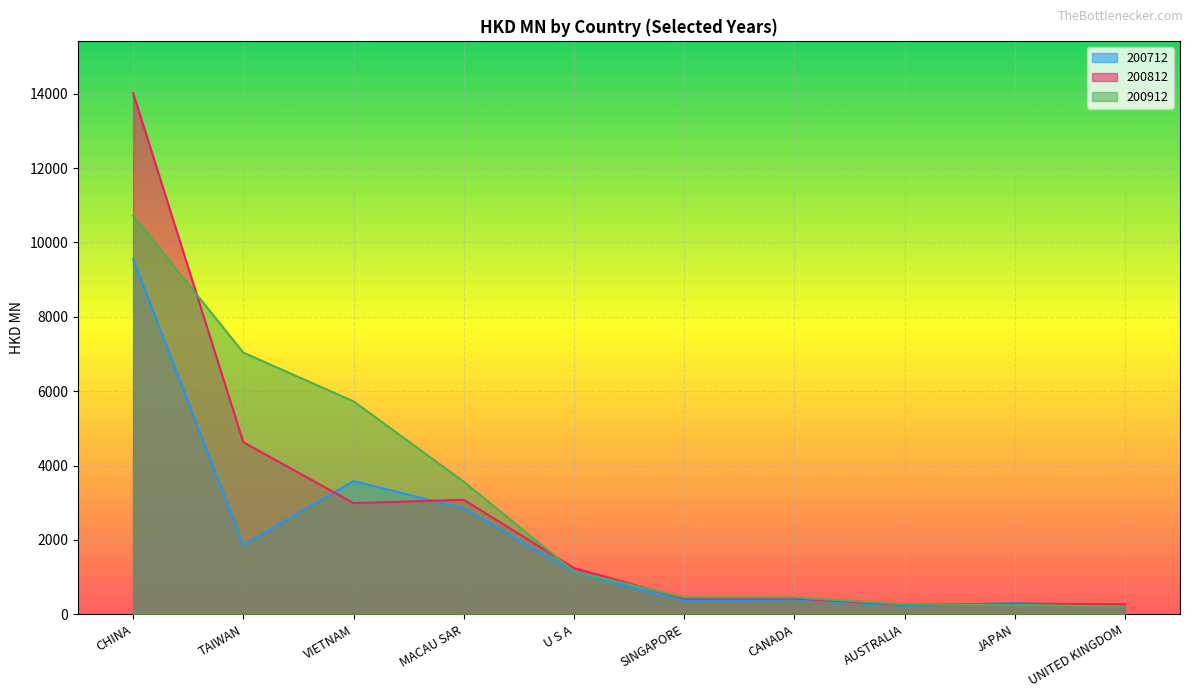

Rank the series by their maximum value, from lowest to highest.

200712, 200912, 200812